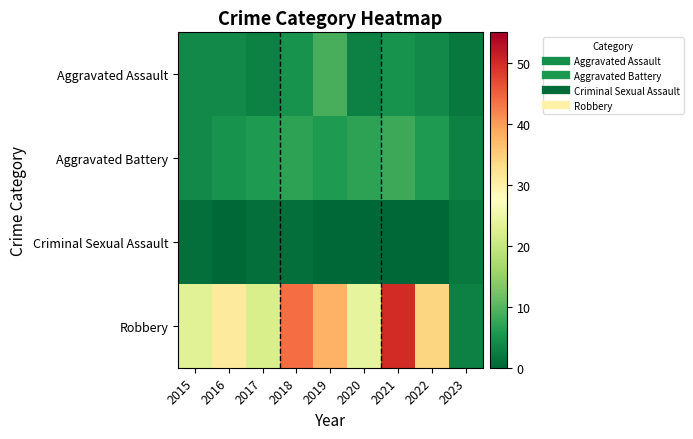

Reading left to right, extract all data points from this chart.

Aggravated Assault: 2015=4	2016=4	2017=3	2018=5	2019=9	2020=3	2021=5	2022=4	2023=2
Aggravated Battery: 2015=4	2016=5	2017=6	2018=7	2019=6	2020=7	2021=8	2022=6	2023=3
Criminal Sexual Assault: 2015=1	2016=0	2017=1	2018=1	2019=0	2020=0	2021=0	2022=0	2023=2
Robbery: 2015=23	2016=31	2017=22	2018=44	2019=38	2020=24	2021=50	2022=34	2023=3